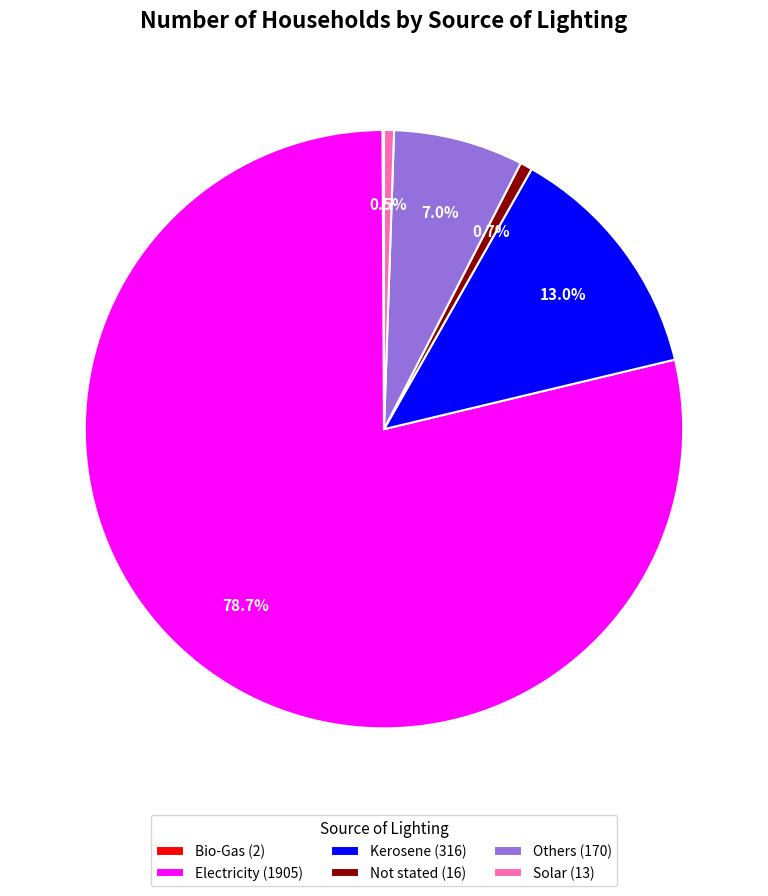

Is the sum of Electricity (1905) and Not stated (16) greater than half?

Yes